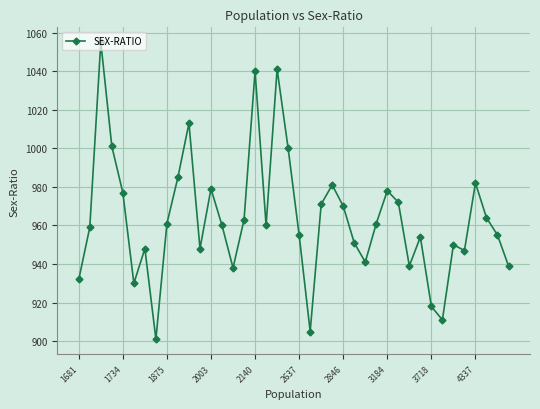

What is the minimum value shown in the chart?

901